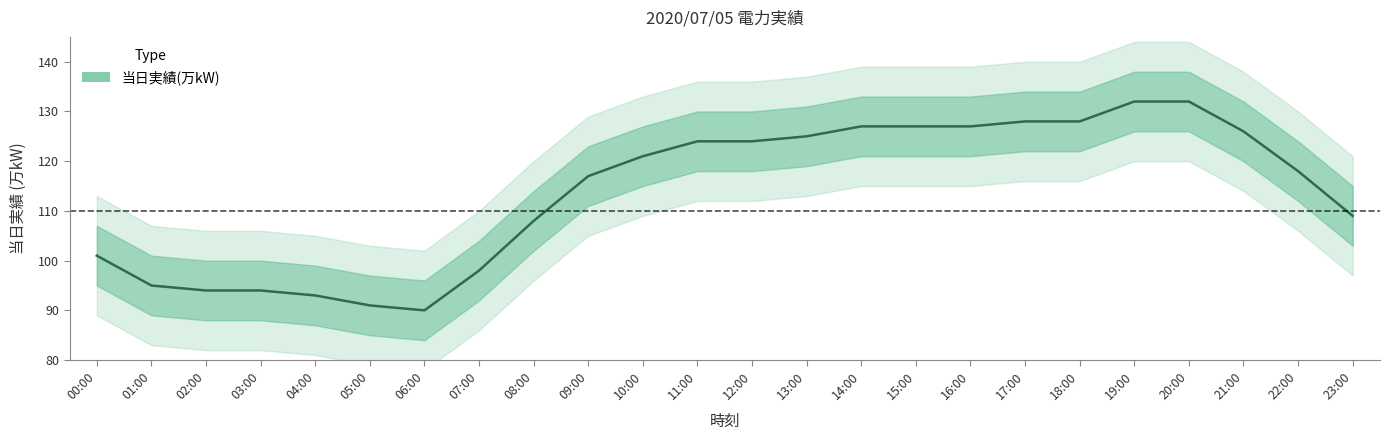

At which label is the value closest to 111?

23:00